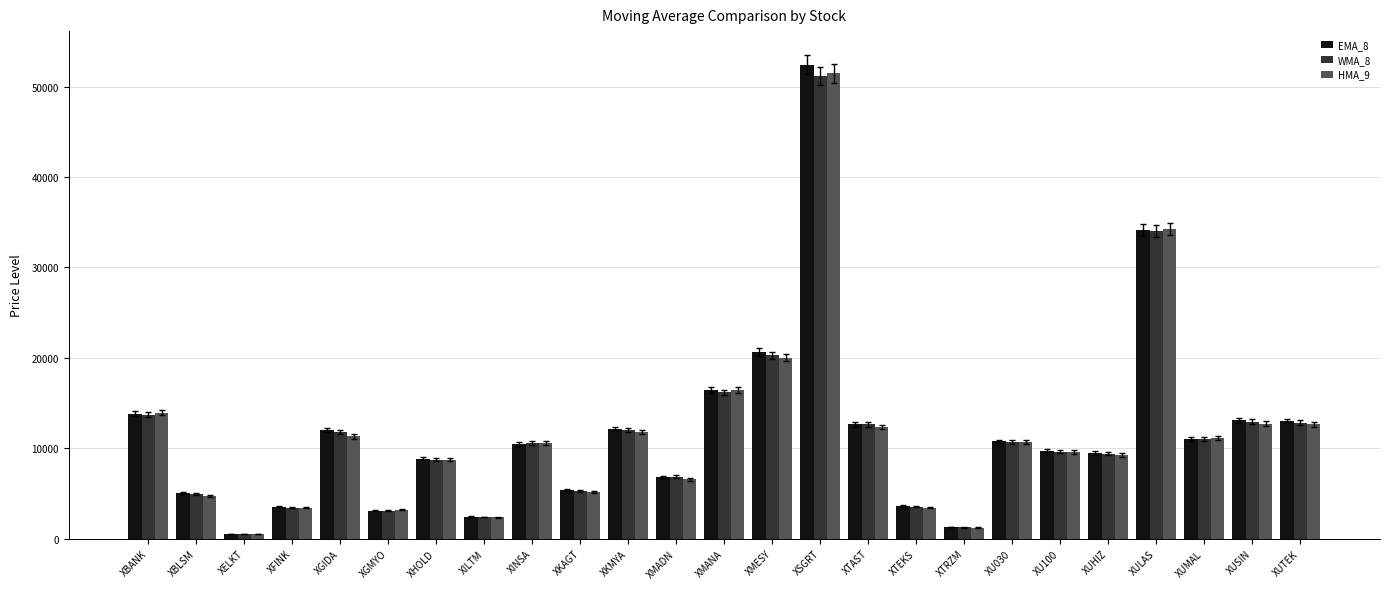

Which series has the widest spread of values?

EMA_8